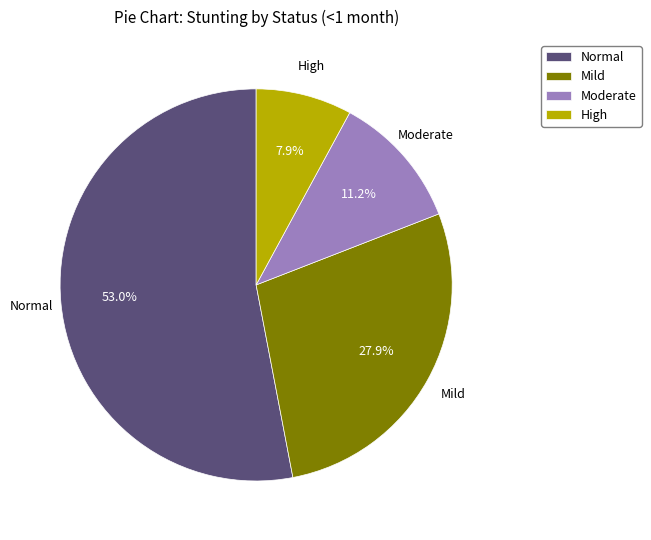

Rank the categories by value from highest to lowest.

Normal, Mild, Moderate, High